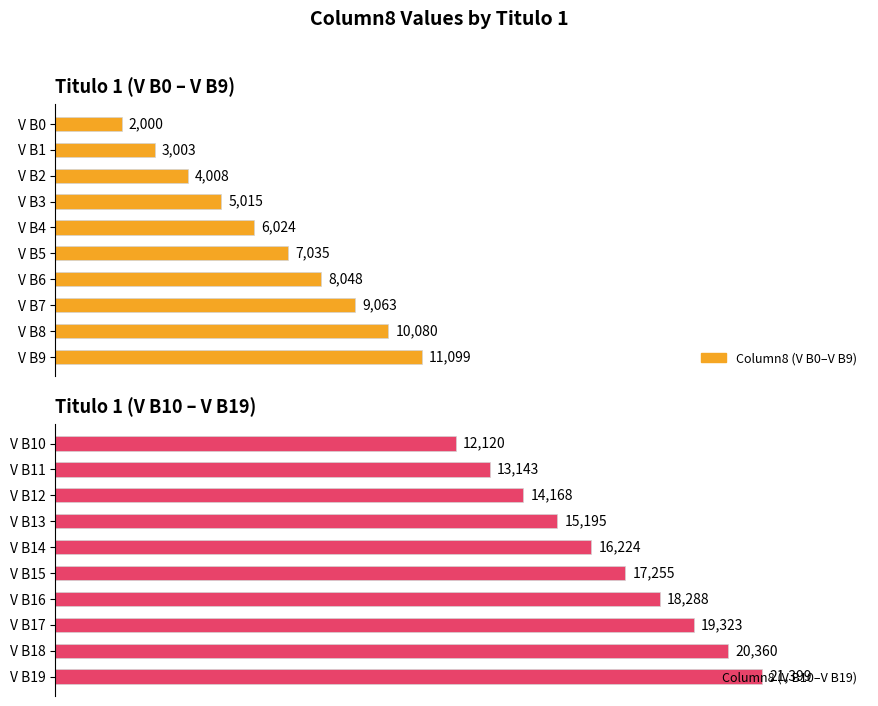

The value of V B10–V B19 at V B16 is 23922. True or false?

False